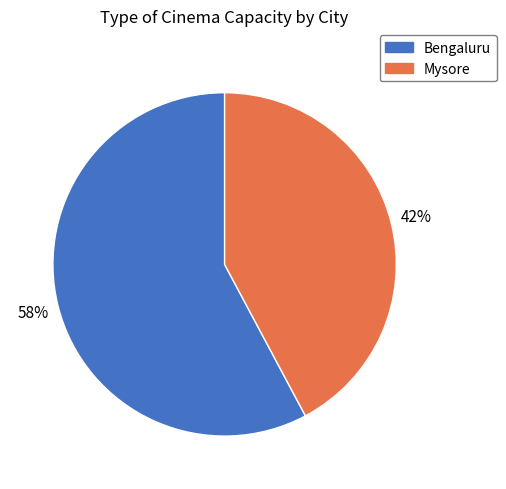

How many slices are in this pie chart?

2